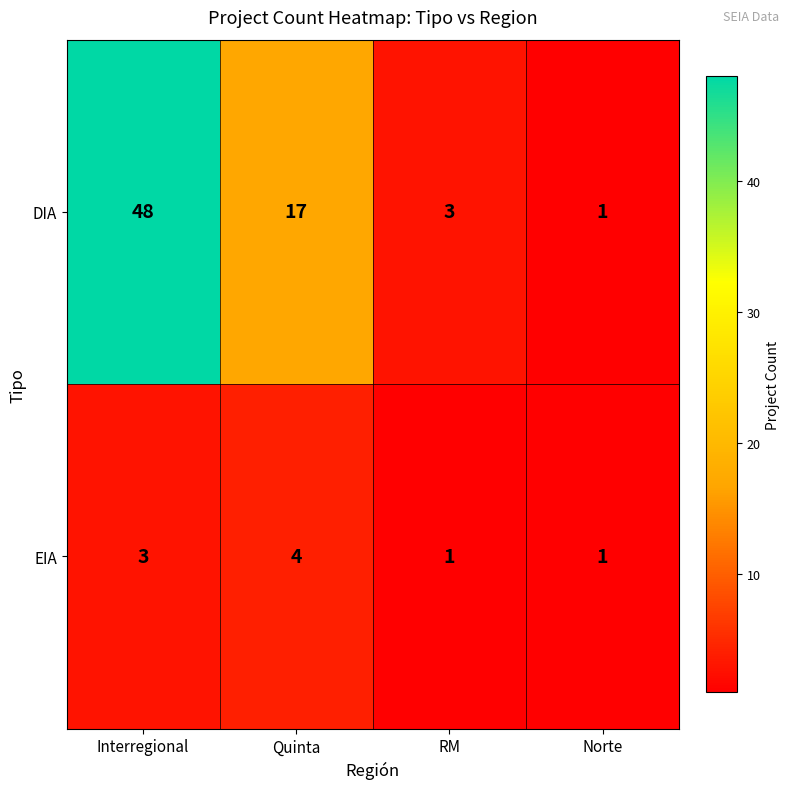

Which category has the highest value across all series?

Interregional